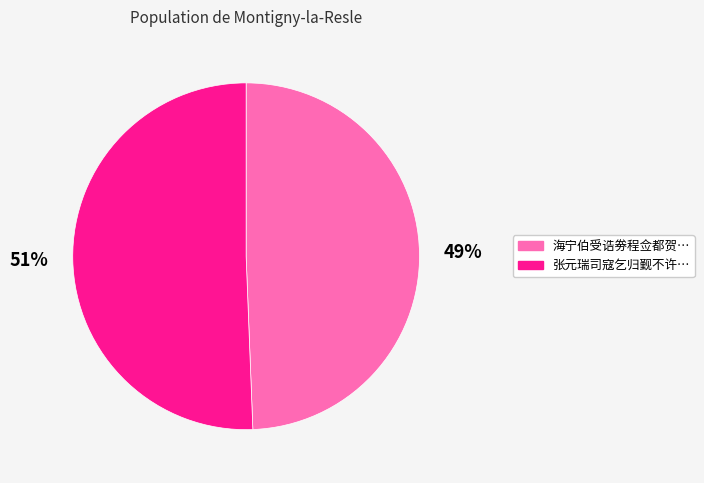

Is there a majority slice in this chart?

Yes